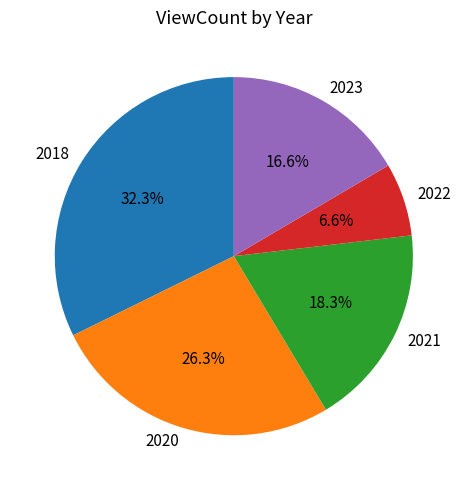

Is there a majority slice in this chart?

No